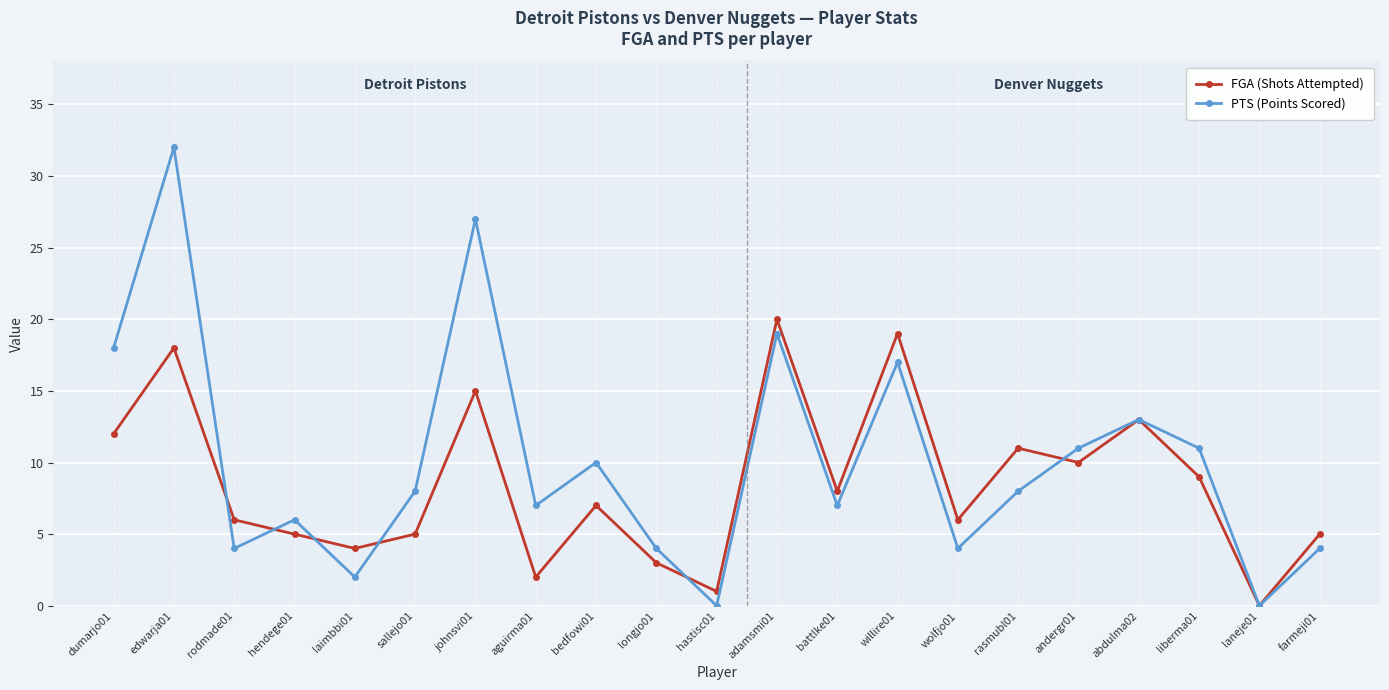

What is the value of the FGA (Shots Attempted) point at the 2nd from the left?

18